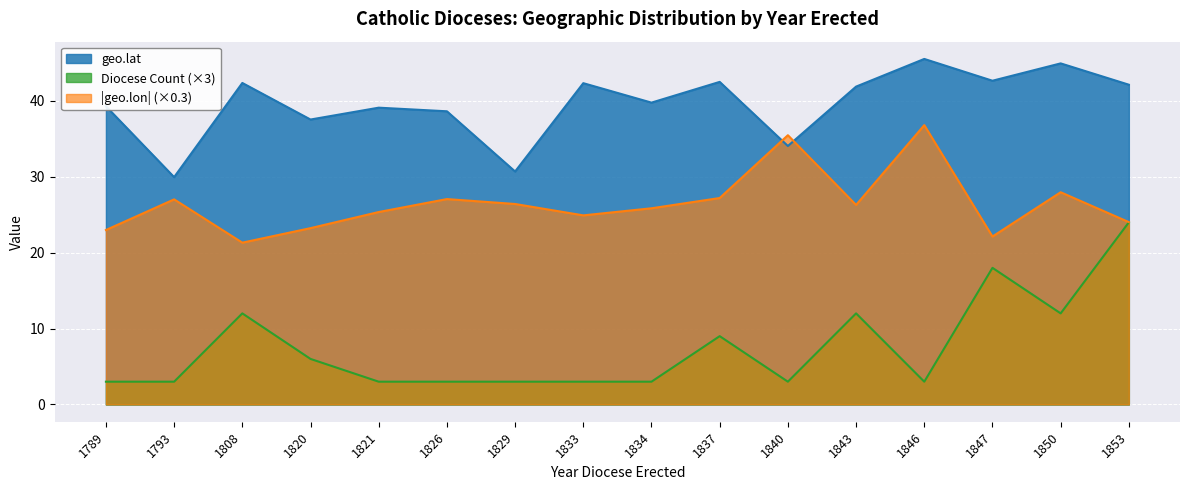

What is the spread (max minus min) of values at 1853?

18.1